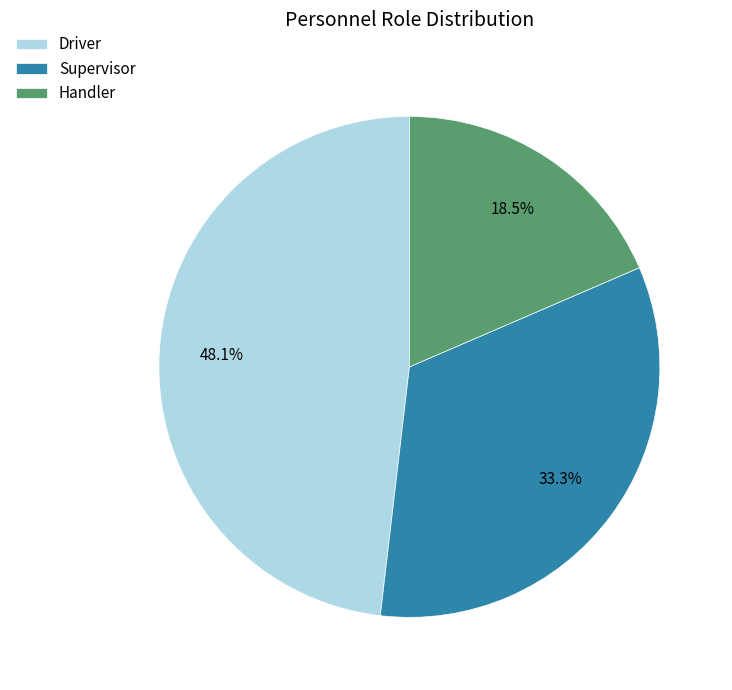

How many segments does this pie chart have?

3